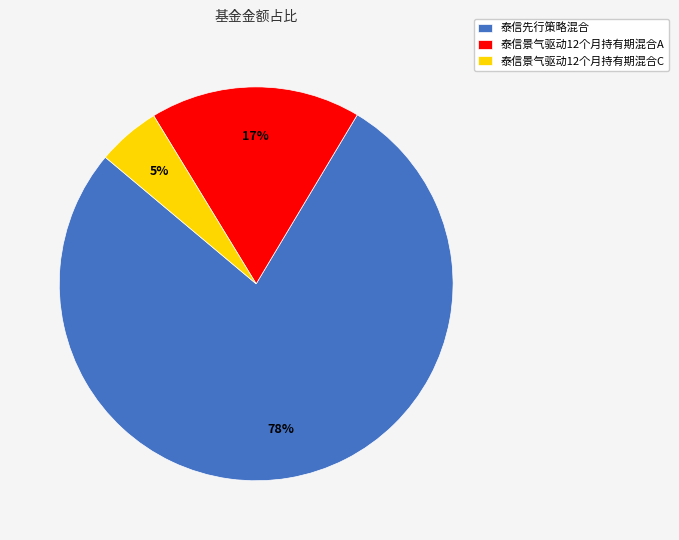

How many slices are in this pie chart?

3